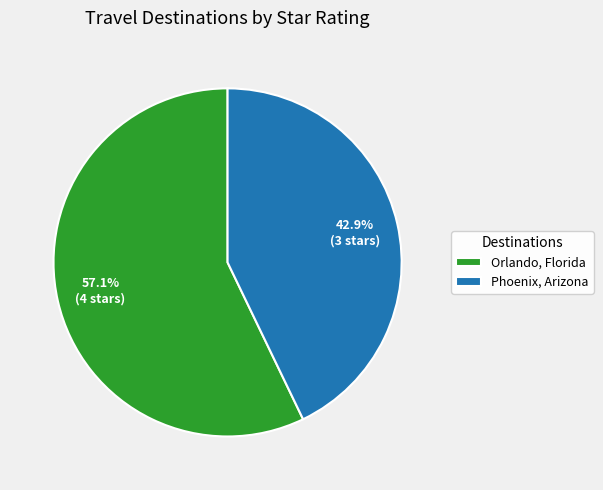

Combined, what portion of the pie is Orlando, Florida and Phoenix, Arizona?

100.0%